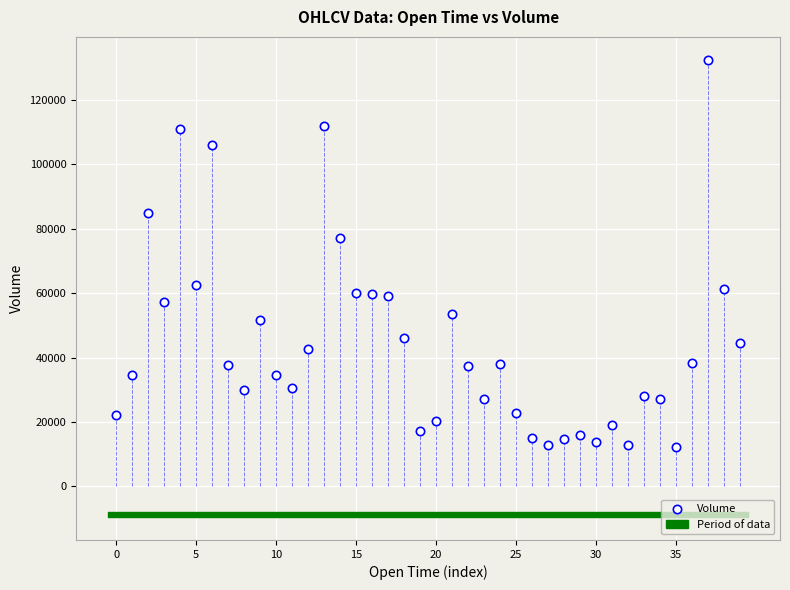

What Y value in the scatter plot is closest to 72375?

77082.5